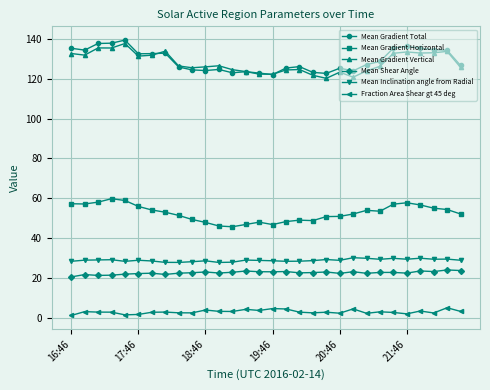

What is the lowest value of the Mean Shear Angle series?

20.5